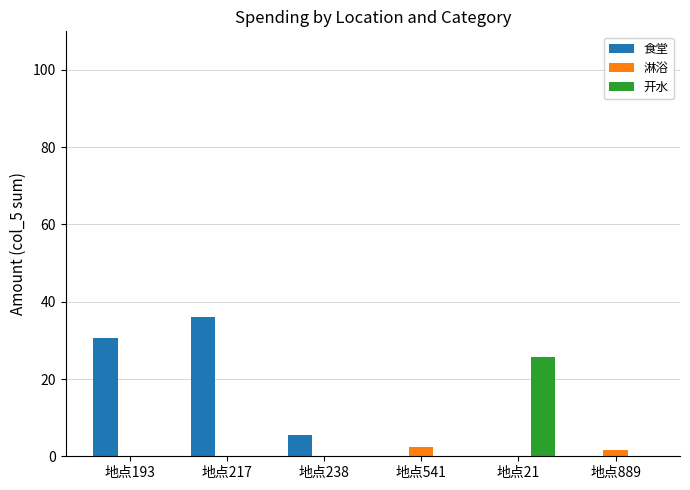

The value of 食堂 at 地点541 is 0.0. True or false?

True